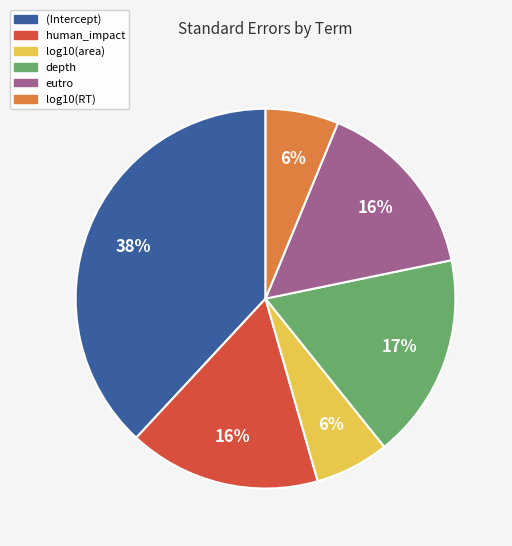

How many segments does this pie chart have?

6